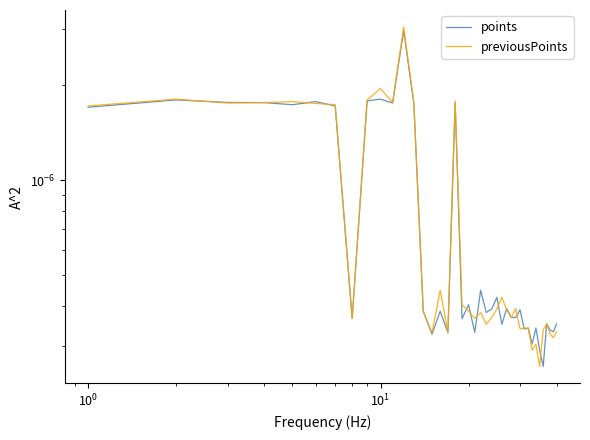

List the series in order of their overall mean, highest first.

previousPoints, points